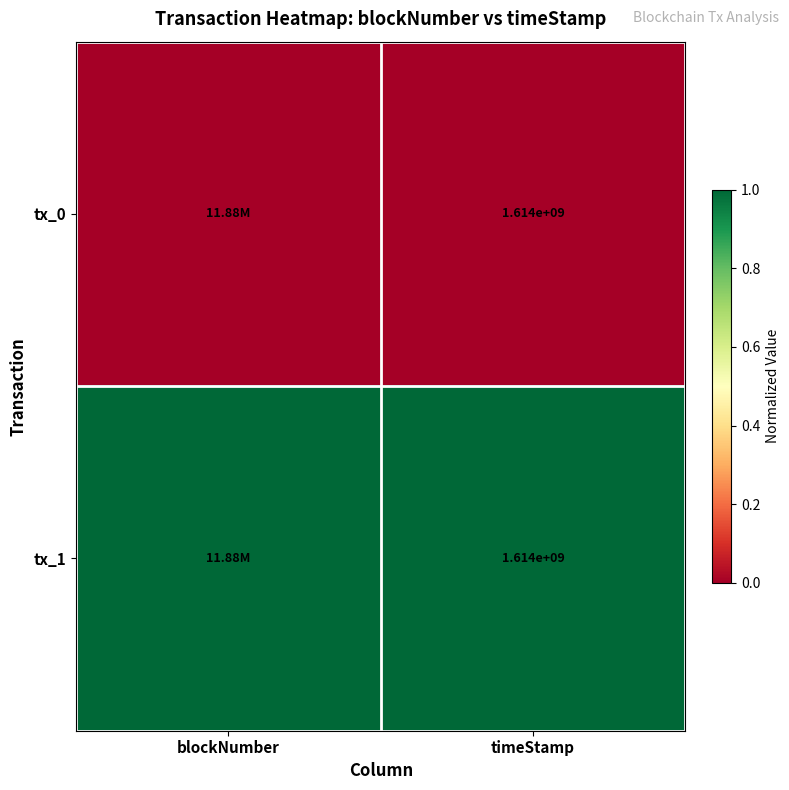

What is the total value across all series at timeStamp?

3228000000